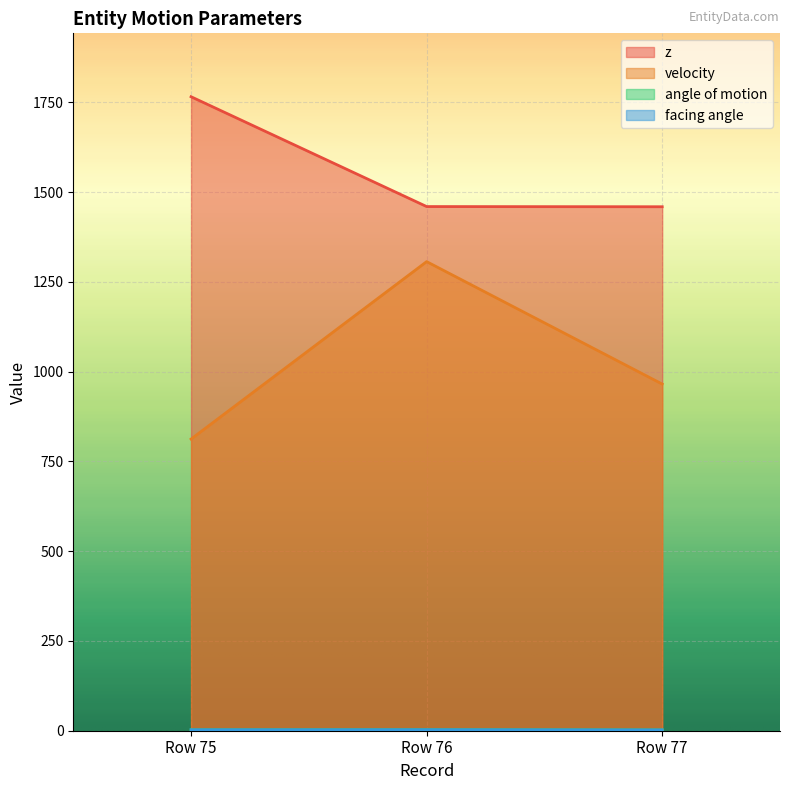

Reading left to right, transcribe all the data shown in this chart.

z: Row 75=1765.5	Row 76=1459.6	Row 77=1459.1
velocity: Row 75=812.2	Row 76=1306.3	Row 77=965.3
angle of motion: Row 75=2.6	Row 76=2.9	Row 77=2.3
facing angle: Row 75=2.6	Row 76=2.8	Row 77=2.3